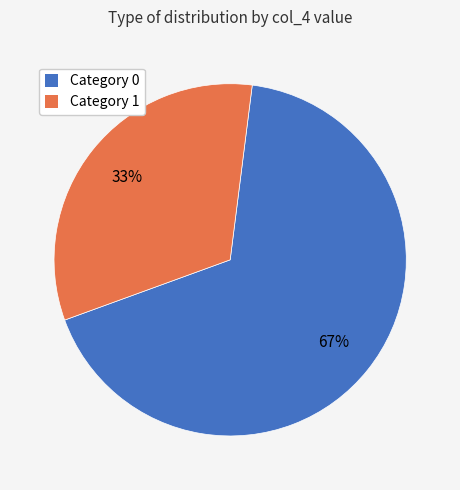

Combined, do Category 0 and Category 1 account for over 50%?

Yes